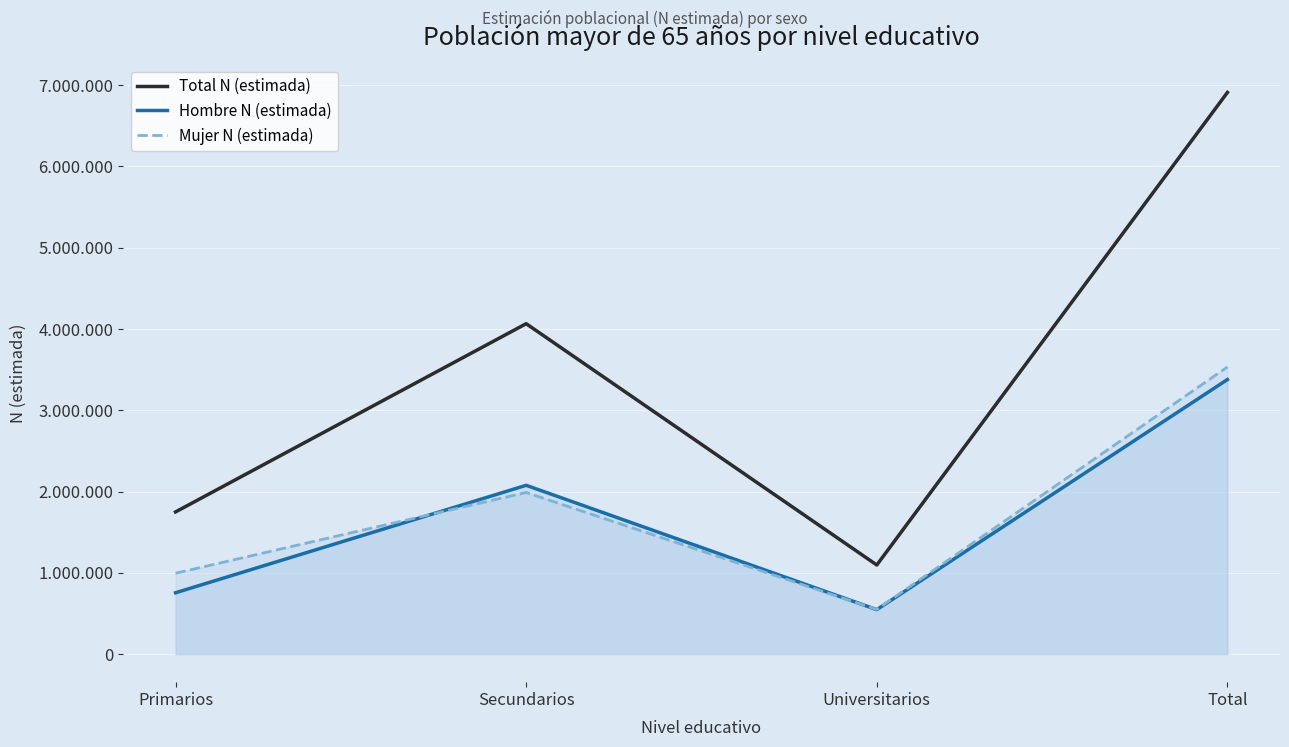

What is the approximate value of Total N (estimada) at Total, to the nearest 100?

6909700